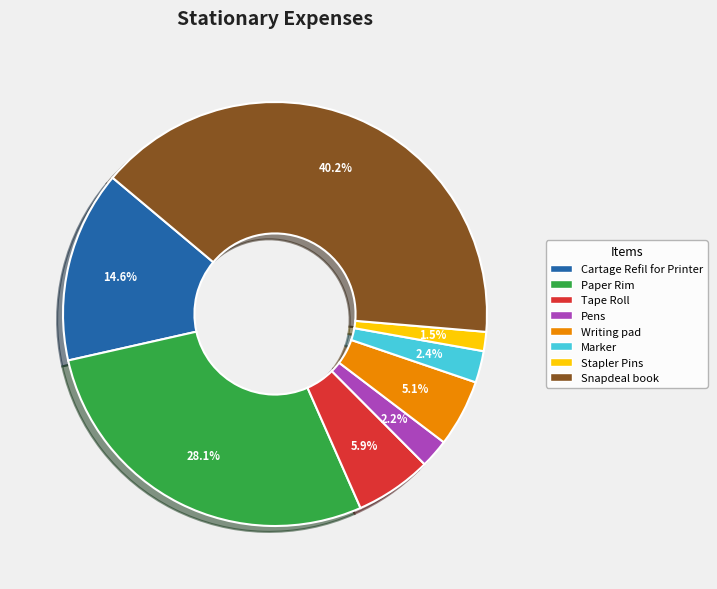

To the nearest percent, what percentage of the pie is Marker?

2%